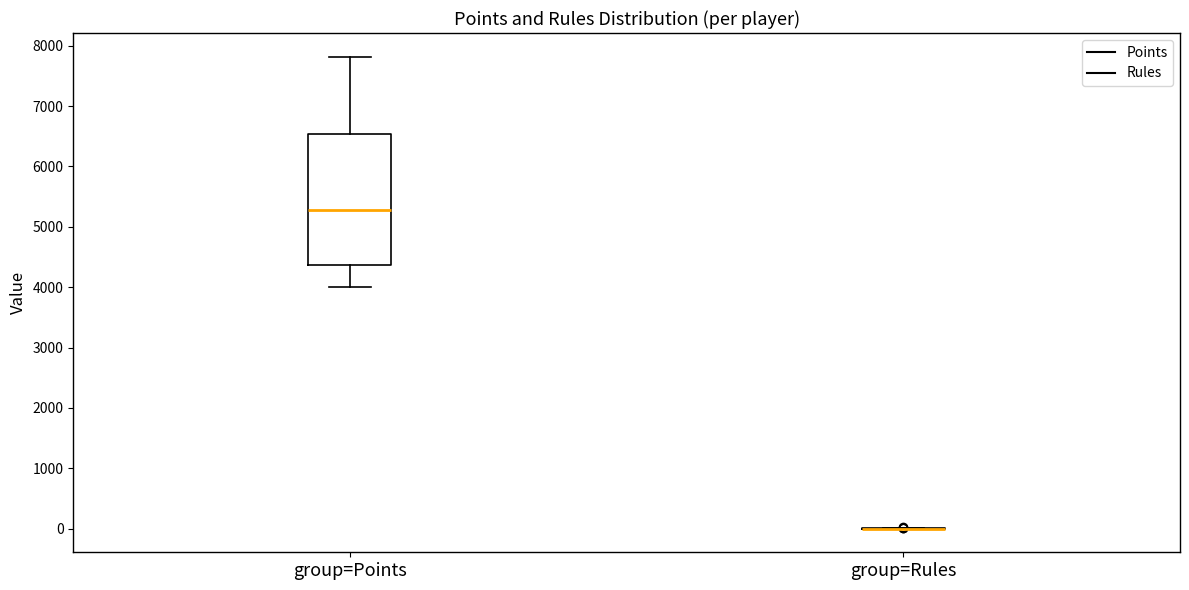

Comparing the boxes themselves (not the whiskers), which one is the tallest?

group=Points